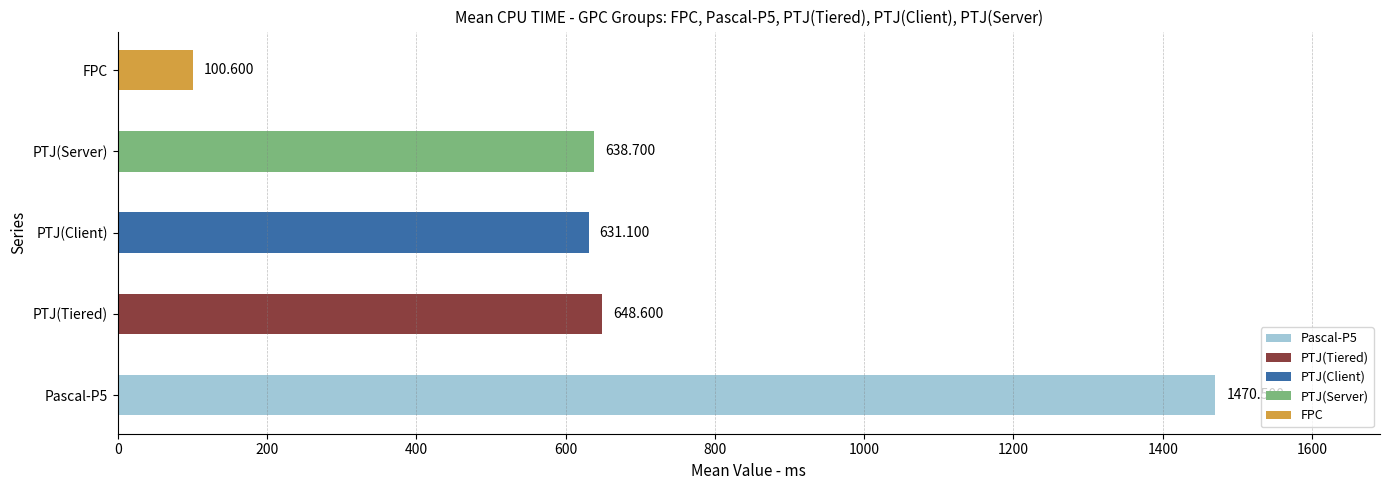

Is the value of PTJ(Client) at 433 greater than the value of PTJ(Server) at 437?

No